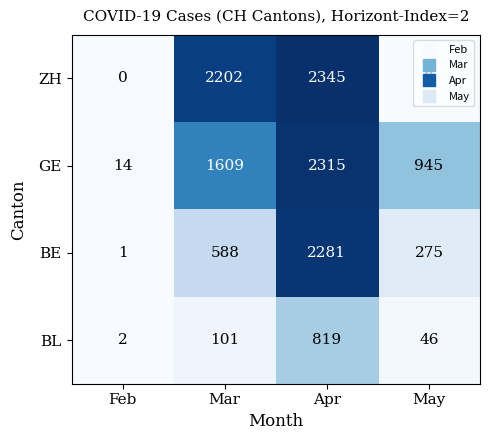

True or false: BE has a value of 275 at May.

True